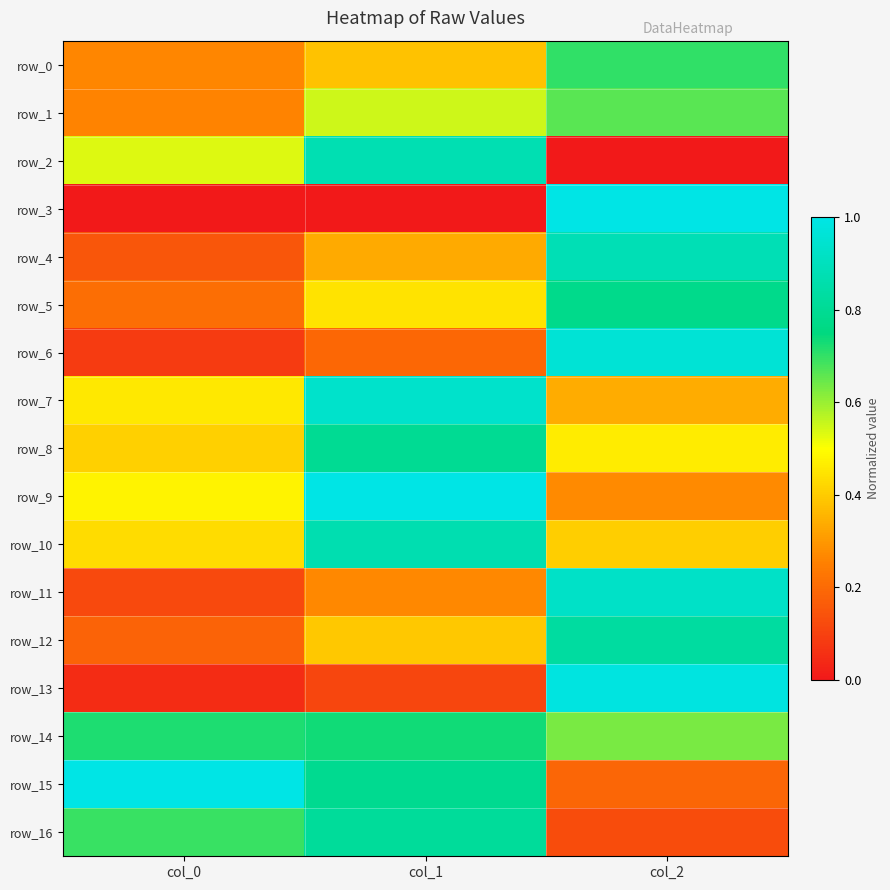

The row_8 series shows 0.6 at col_2. True or false?

False